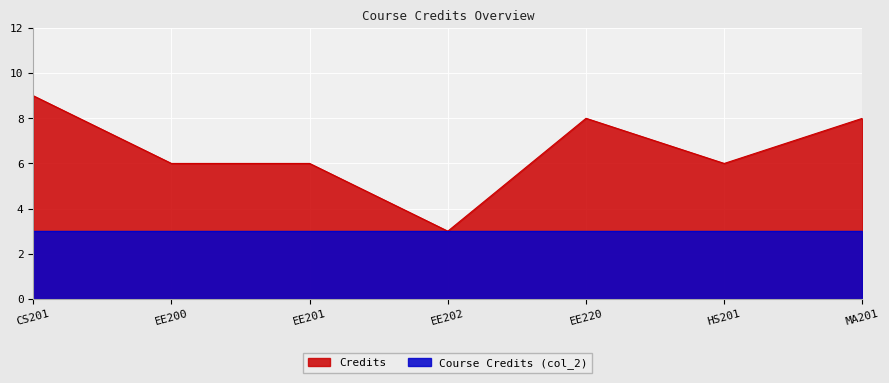

Which label corresponds to the smallest value in the chart?

EE202